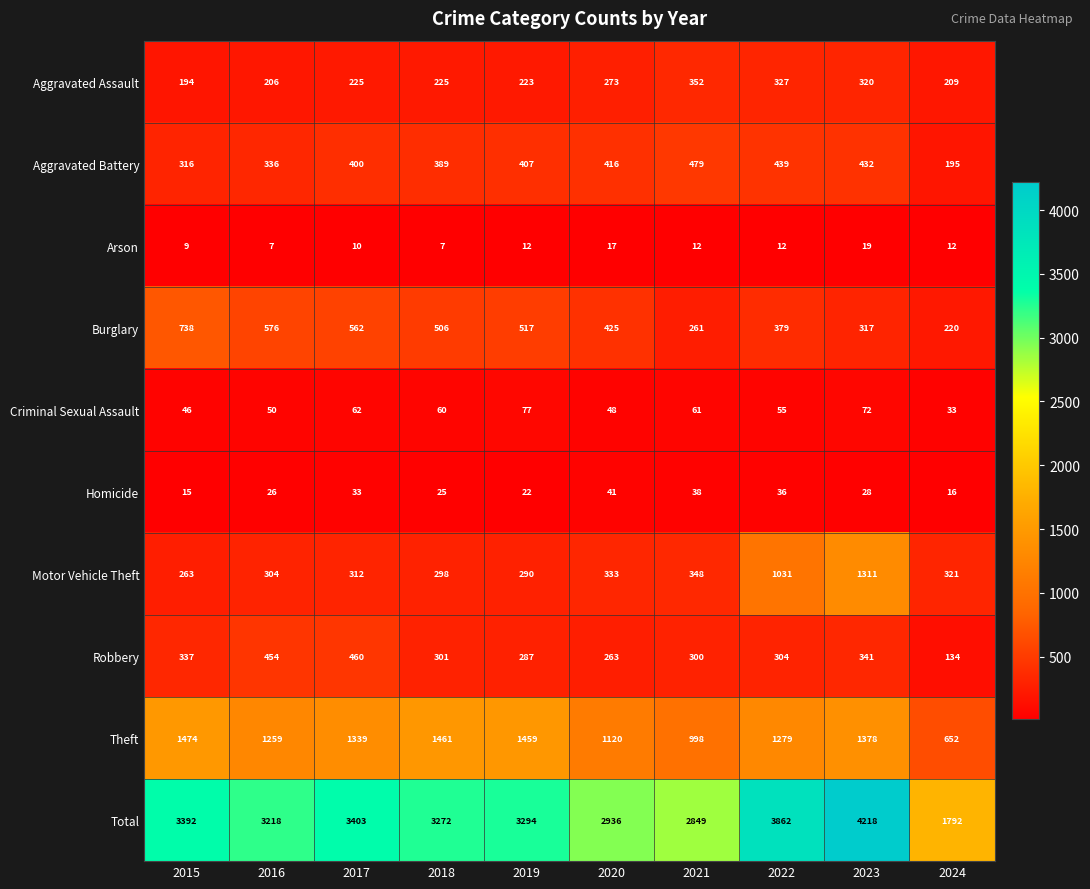

Which series has the largest range (max minus min)?

Total